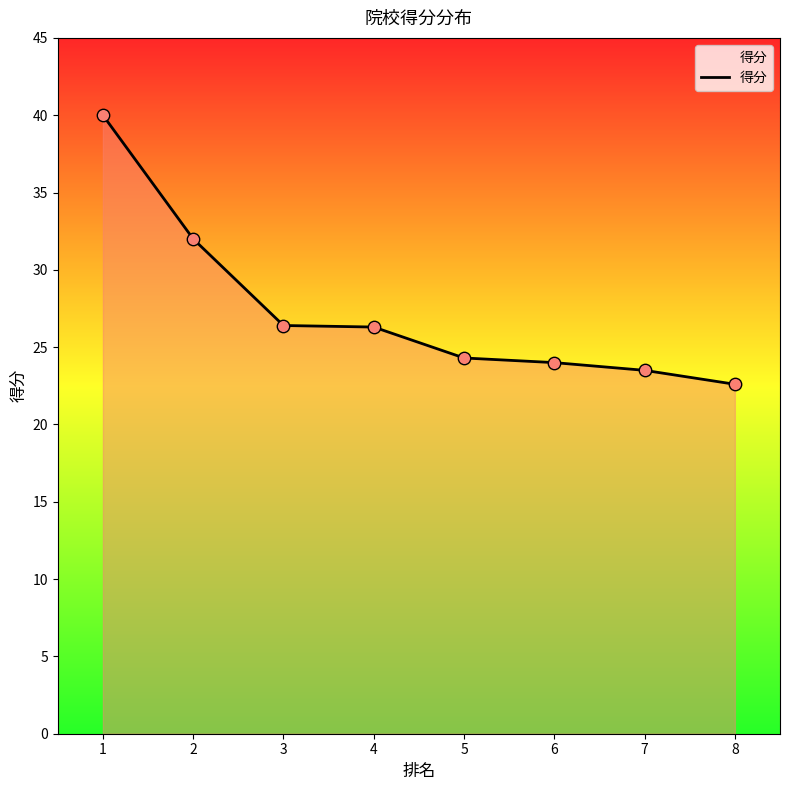

What is the change in value from 4 to 7?

-2.8